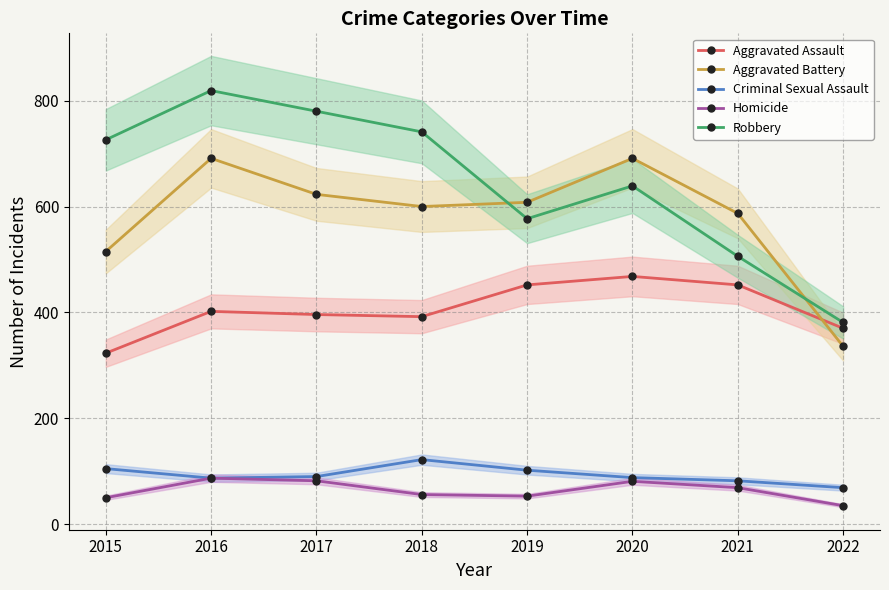

Does the chart display data point markers on the line(s)?

Yes